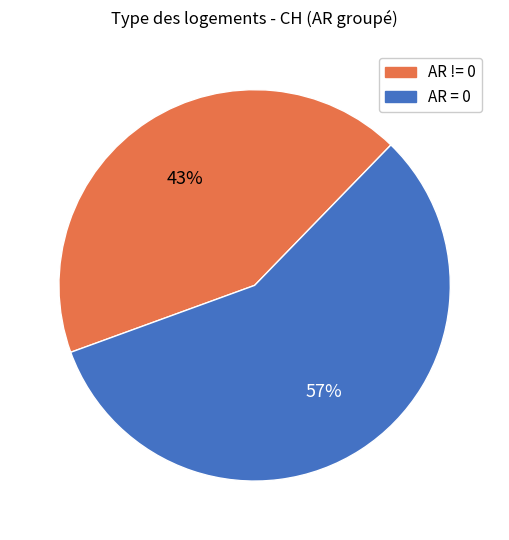

Does any single category account for the majority?

Yes